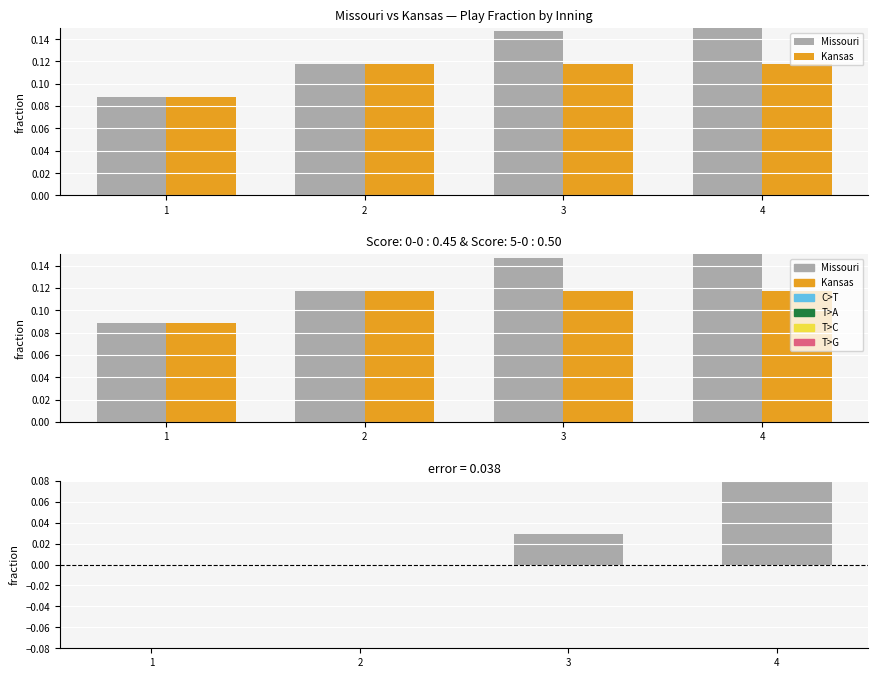

What value does the Kansas series have at 3?

0.1